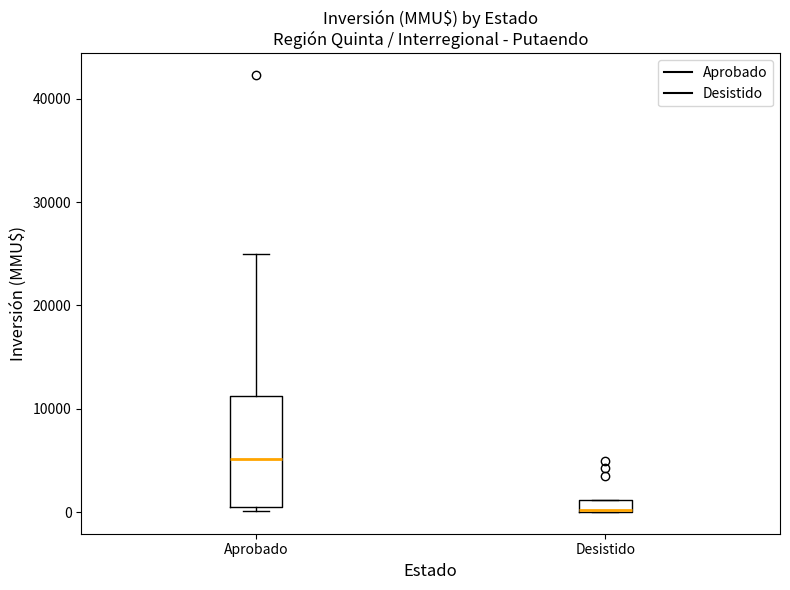

Where does the median line of the box for Aprobado sit on the y-axis? The values are not printed on the chart, so give them approximately, as read against the axis.

5000